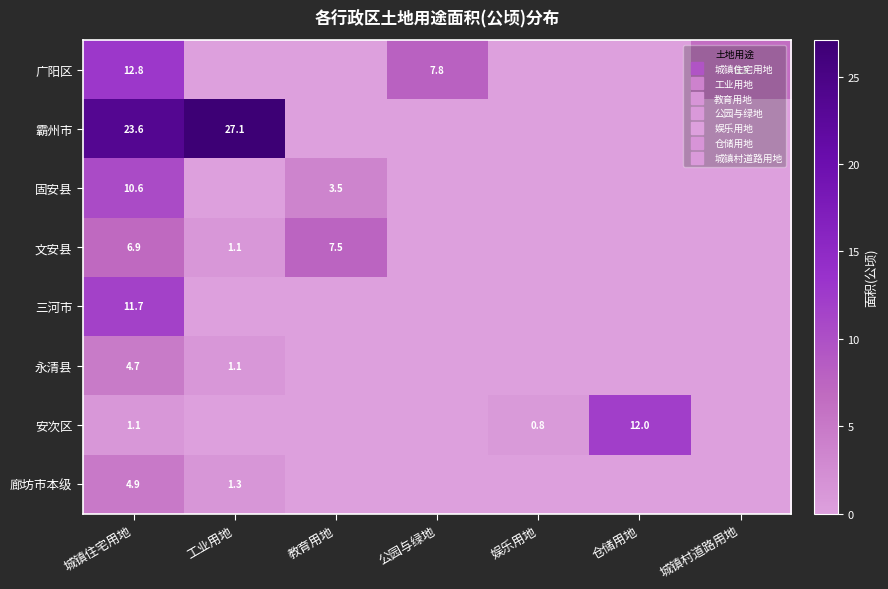

Rank the series by their maximum value, from lowest to highest.

永清县, 廊坊市本级, 文安县, 固安县, 三河市, 安次区, 广阳区, 霸州市